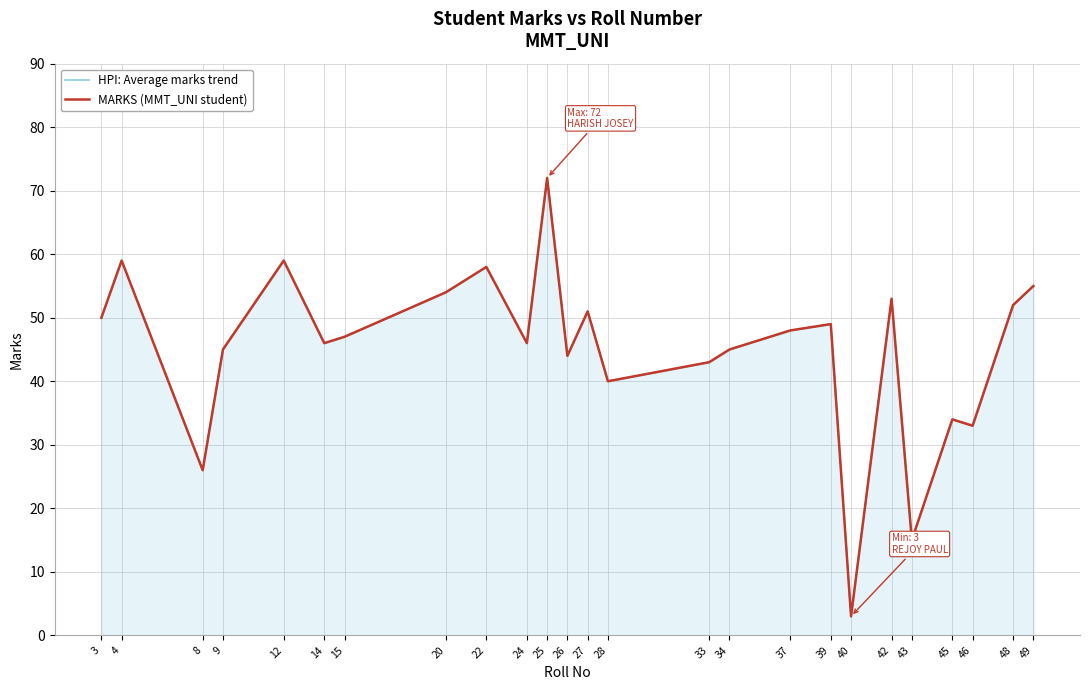

What is the value of the MARKS (MMT_UNI student) point at the 17th from the left?

48